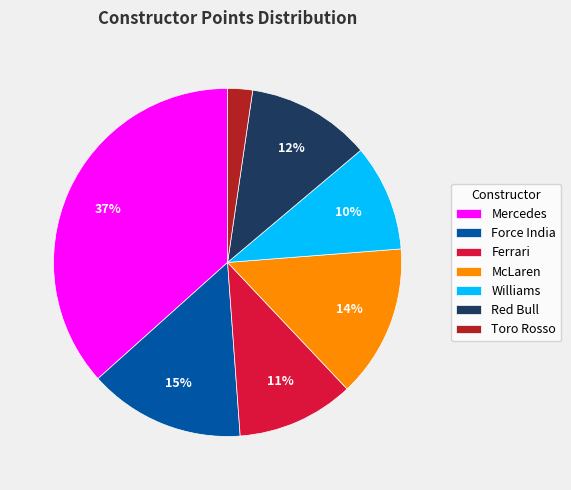

Combined, do Red Bull and Toro Rosso account for over 50%?

No